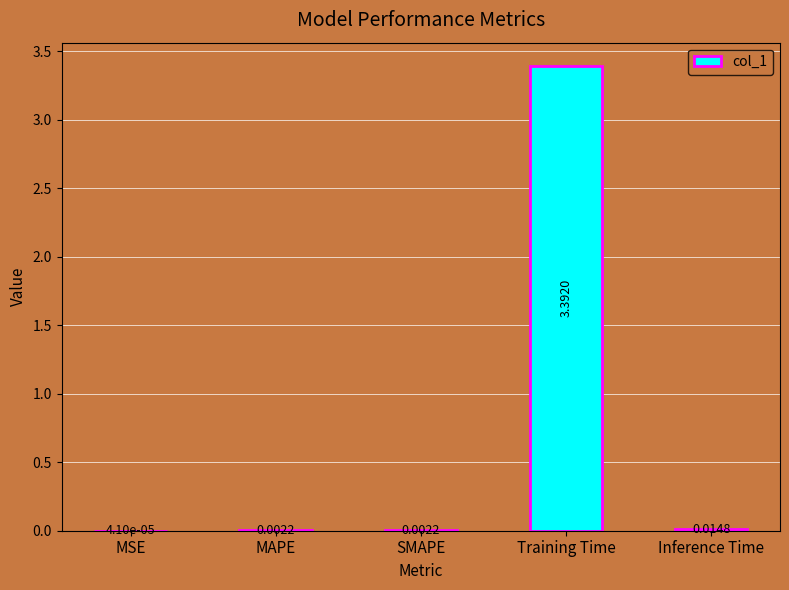

At which category does the chart reach its peak across all series?

Training Time